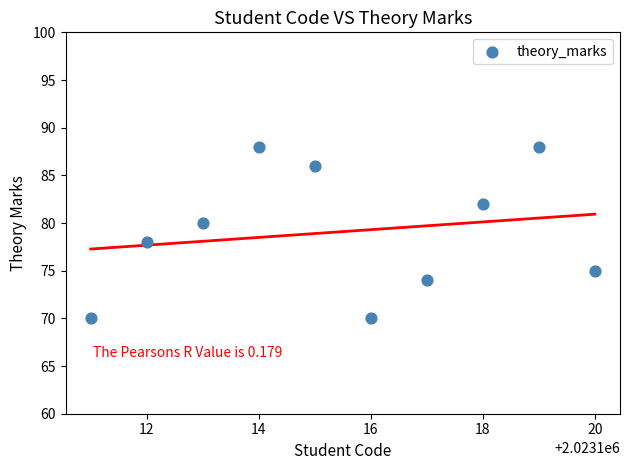

What is the average Y value?

79